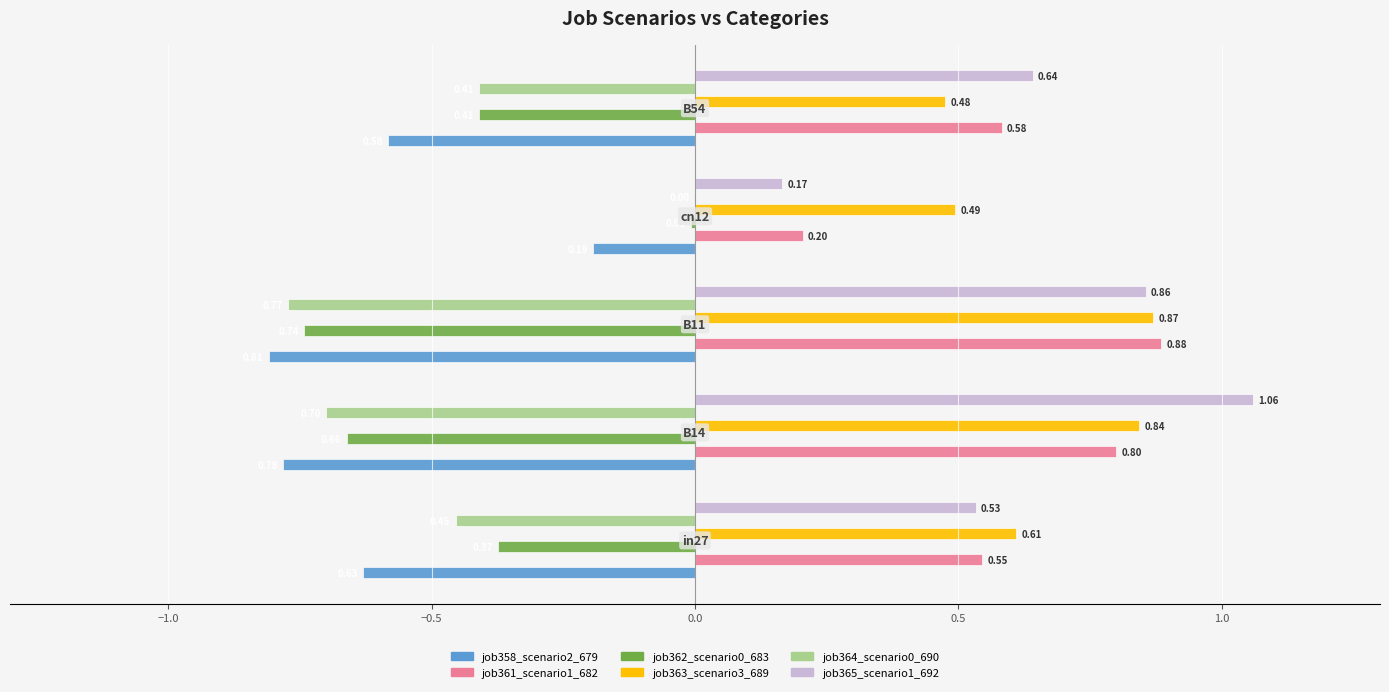

Which series has the largest total across all categories?

job363_scenario3_689